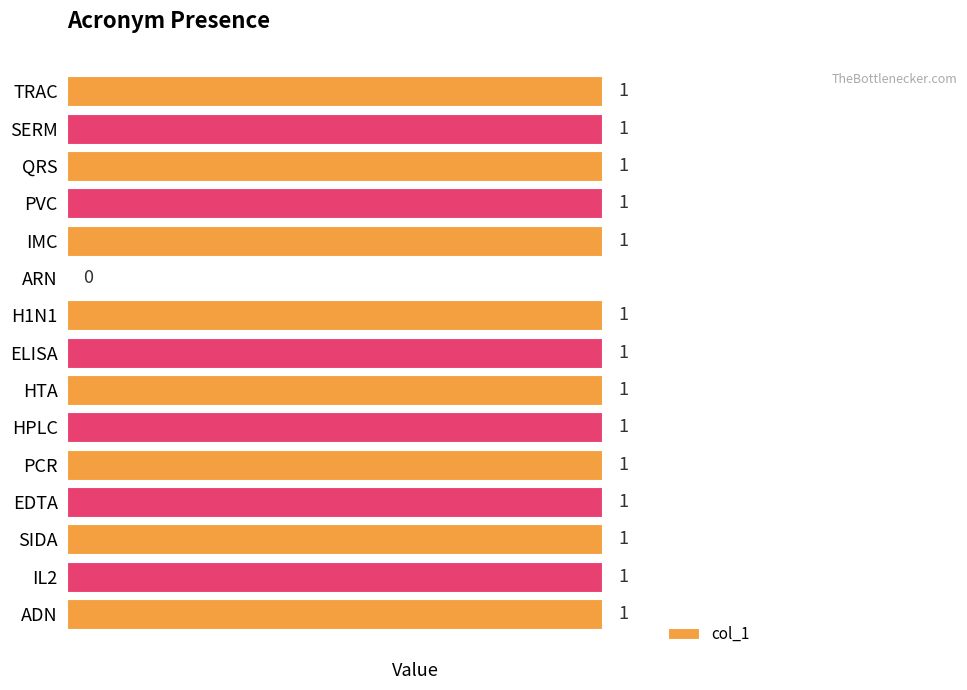

How many values are between 1 and 2?

14